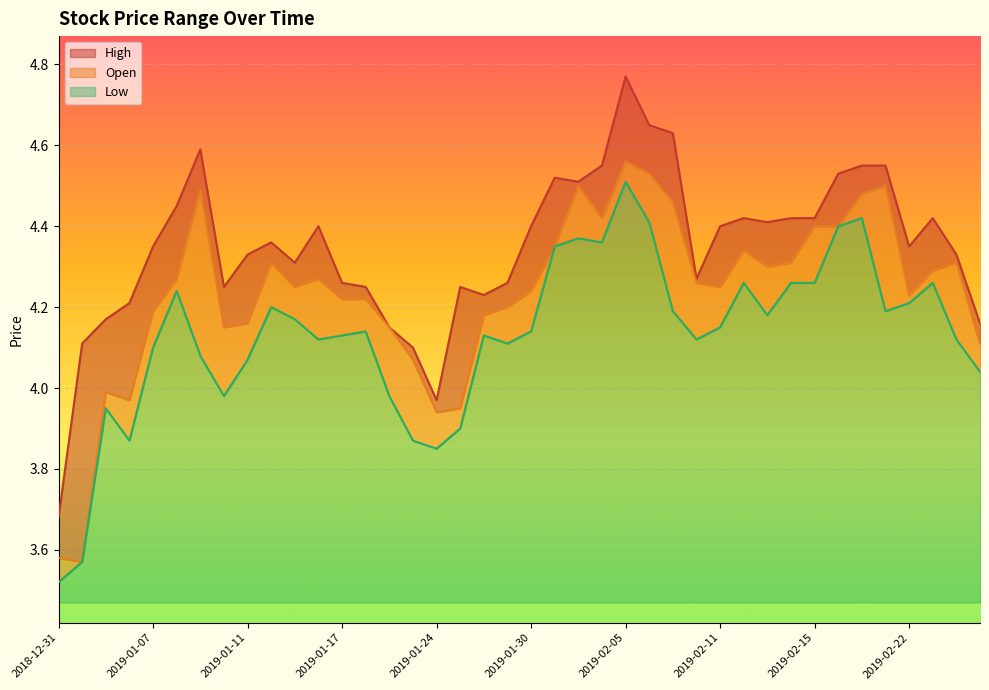

Which category has the highest value across all series?

2019-02-05